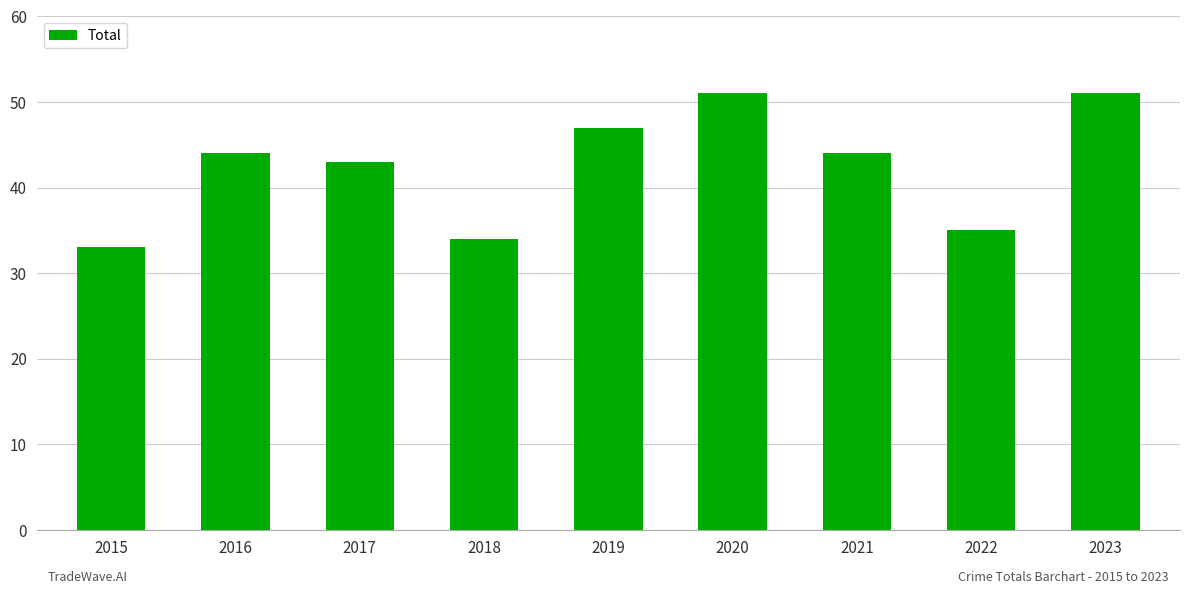

What is the change in value from 2019 to 2022?

-12